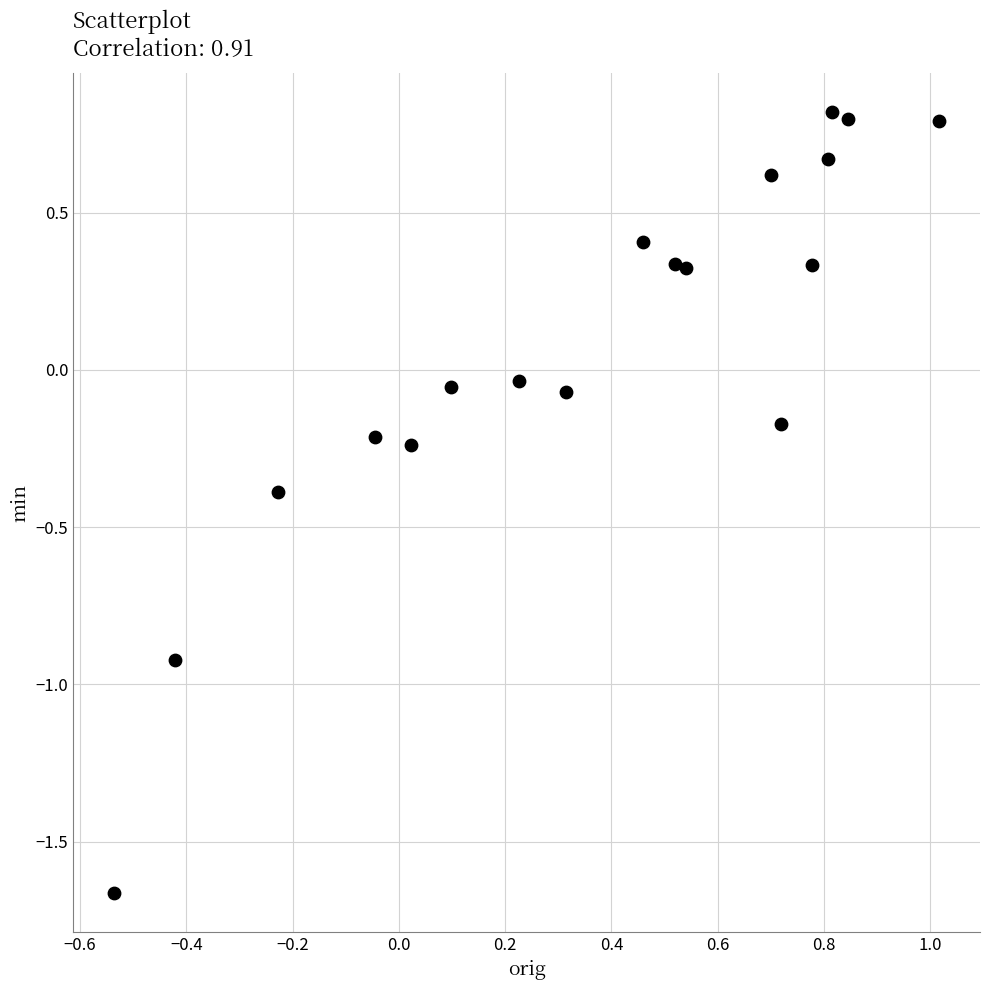

What is the range of X values (max minus min)?

1.6